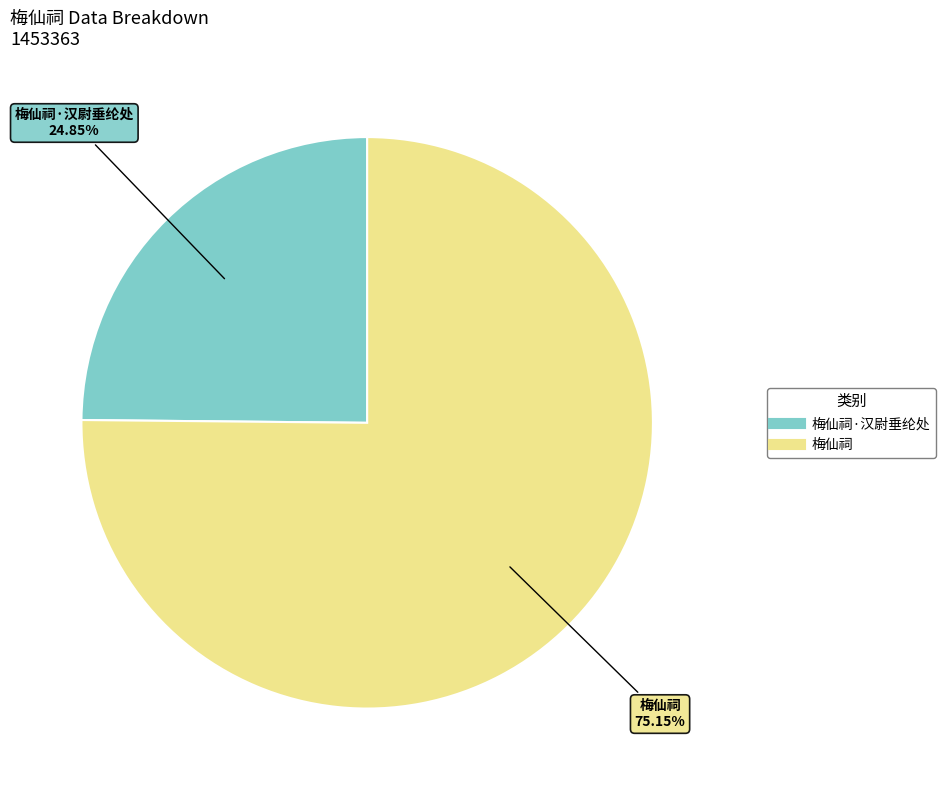

Is there any slice that represents more than half of the pie?

Yes